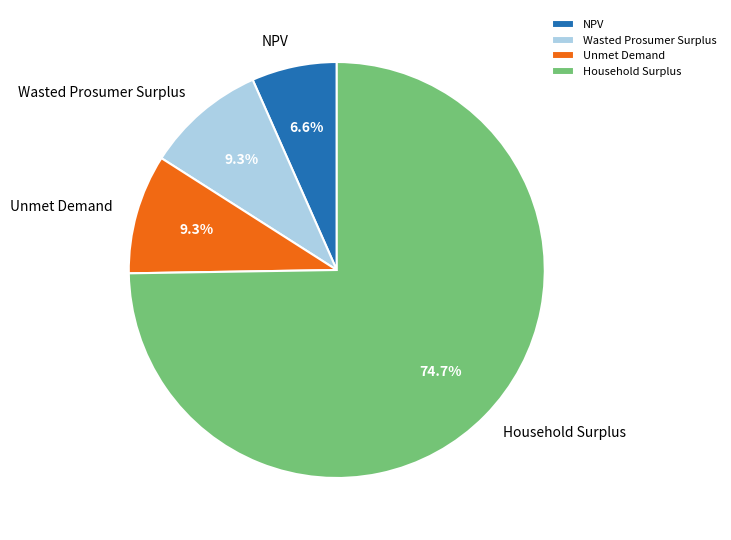

Is the sum of Wasted Prosumer Surplus and Household Surplus greater than half?

Yes